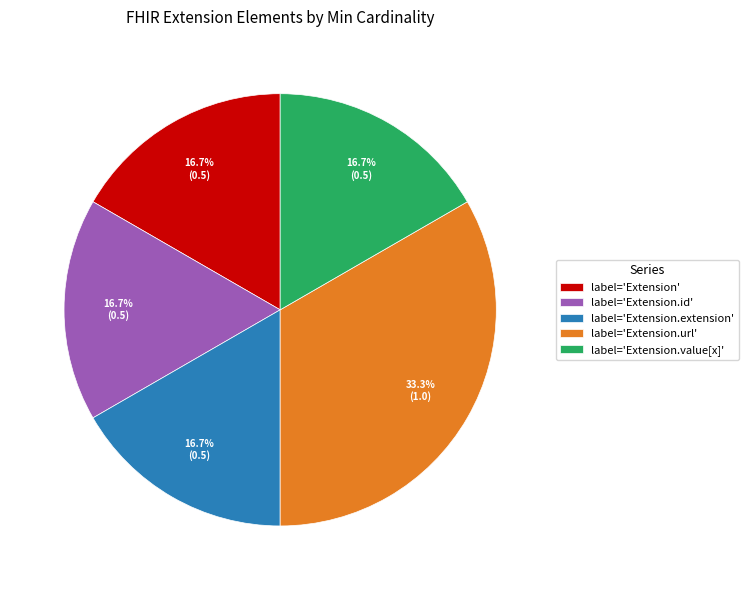

Approximately how many times larger is the value at label='Extension.id' compared to label='Extension.extension'?

1.0